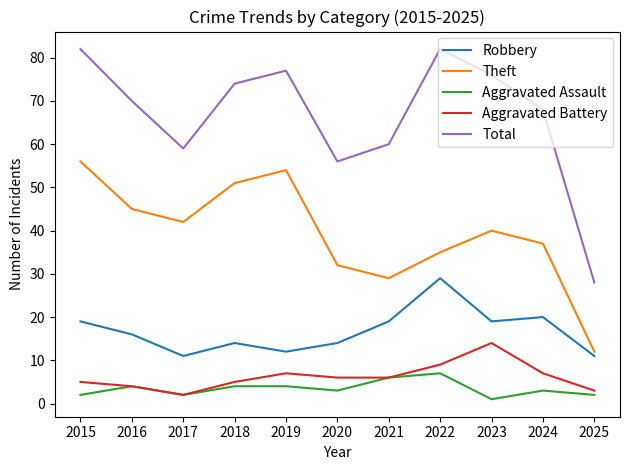

True or false: Total and Theft intersect in this chart.

False